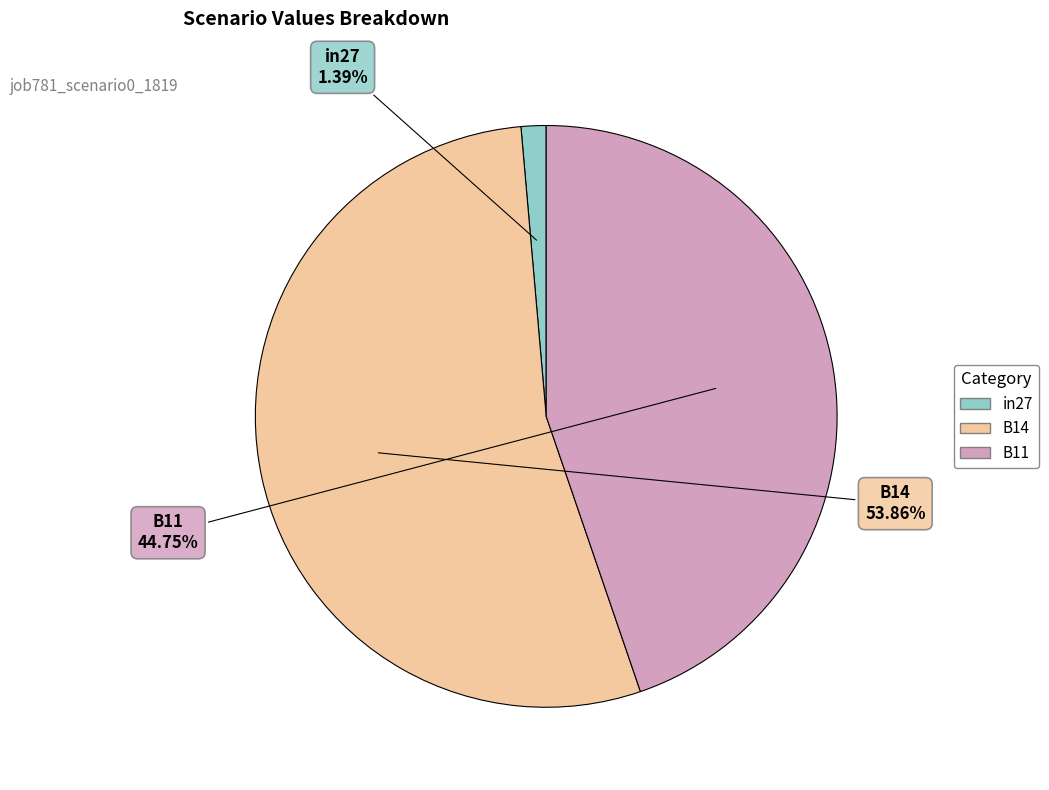

True or false: in27 accounts for 1% of the total.

True